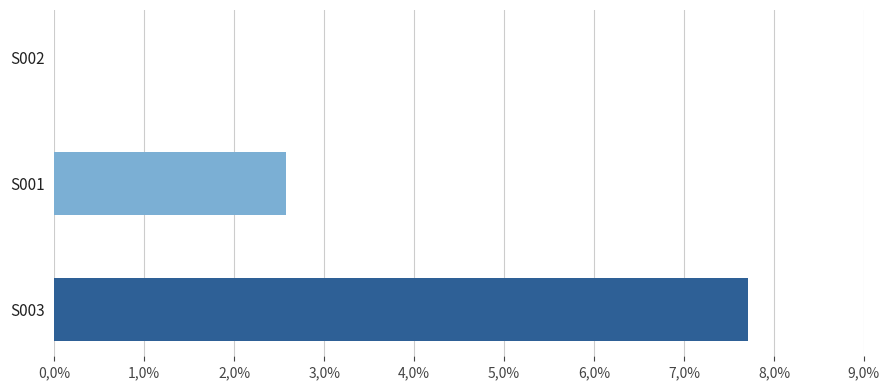

How many bars are there in total?

3